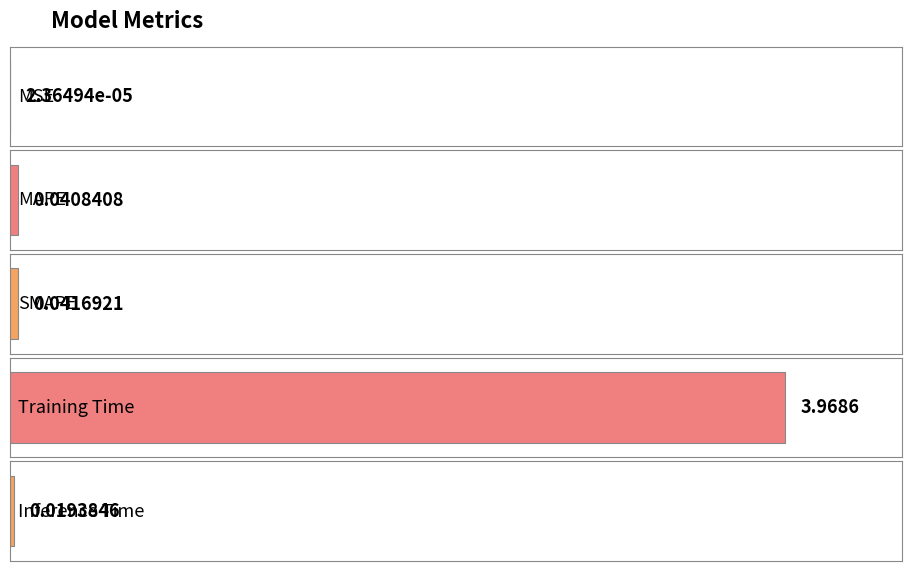

Reading left to right, list all the values displayed in this chart.

0.0	0.0	0.0	4.0	0.0